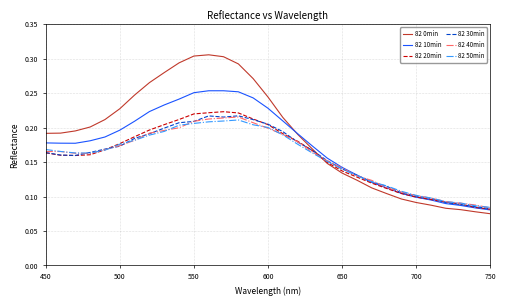

Which series has the largest total across all categories?

82 0min